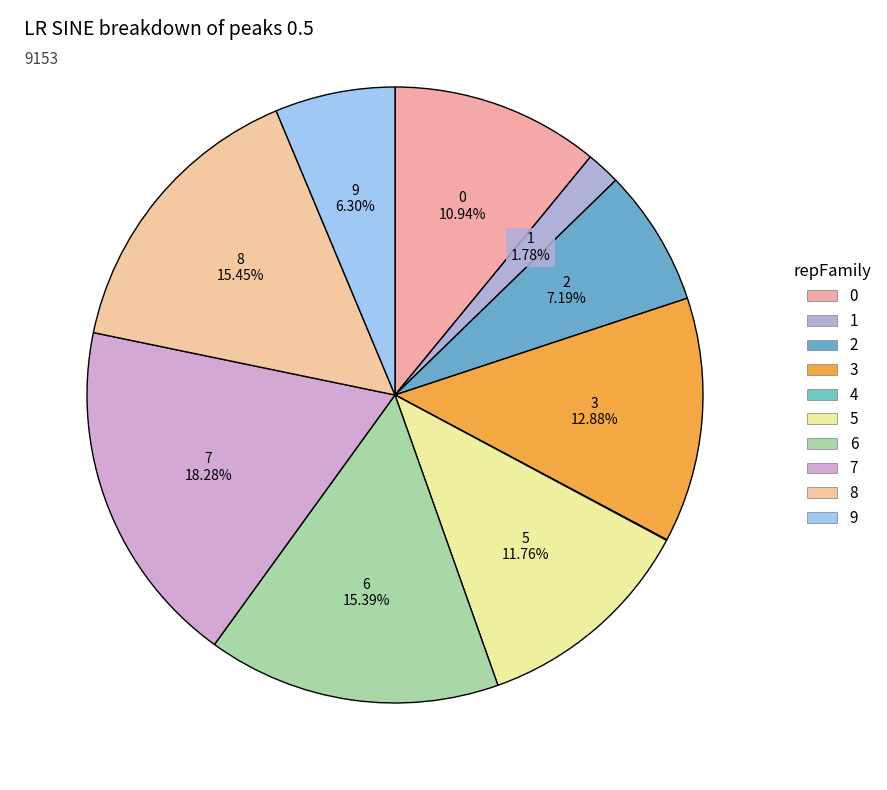

Is it true that 4 is 9% of the pie?

False